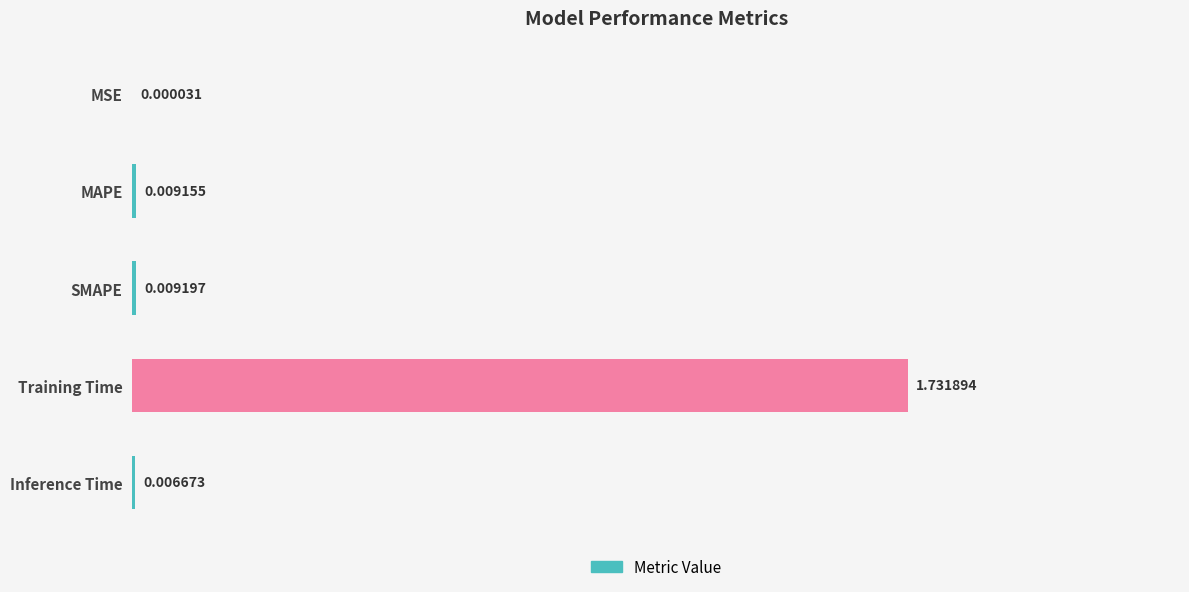

What is the change in value from SMAPE to Training Time?

+1.7